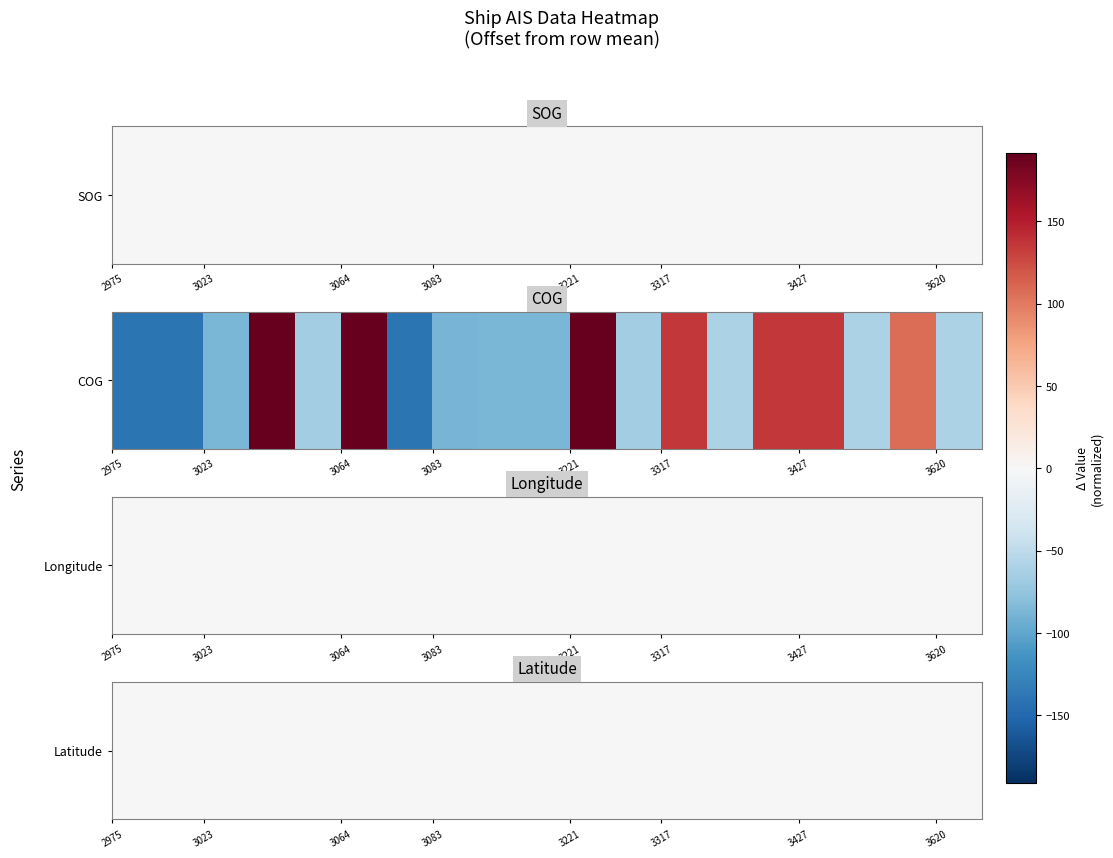

How many values exceed 0?

12